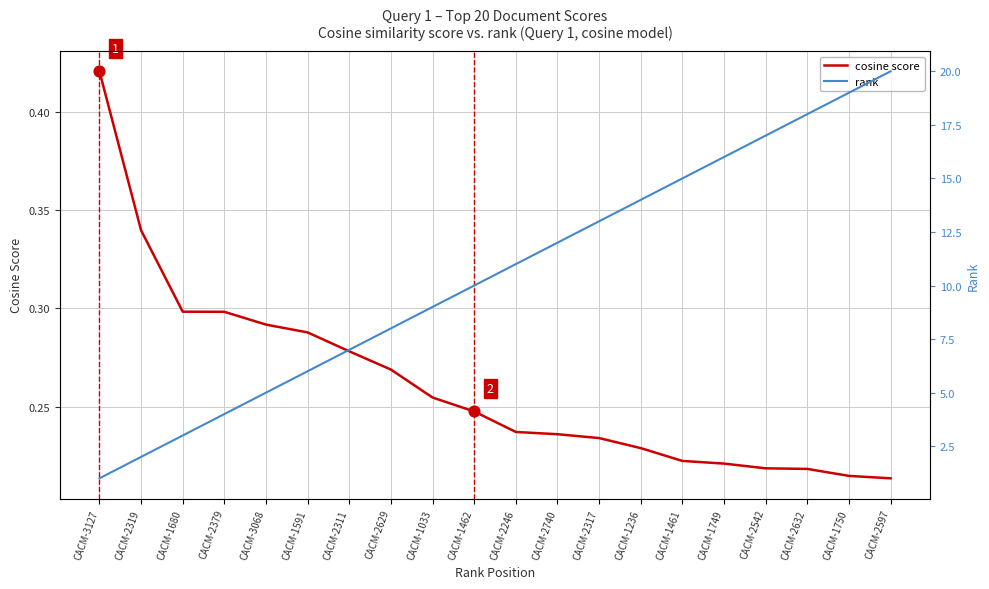

Which series has the largest Y range (max minus min)?

rank